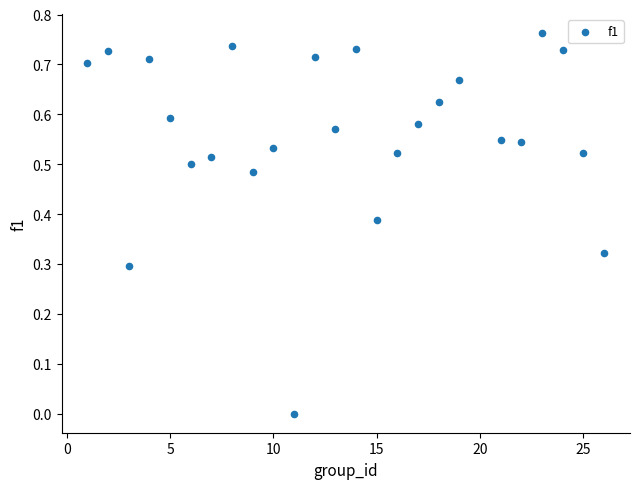

What is the range of X values (max minus min)?

25.0